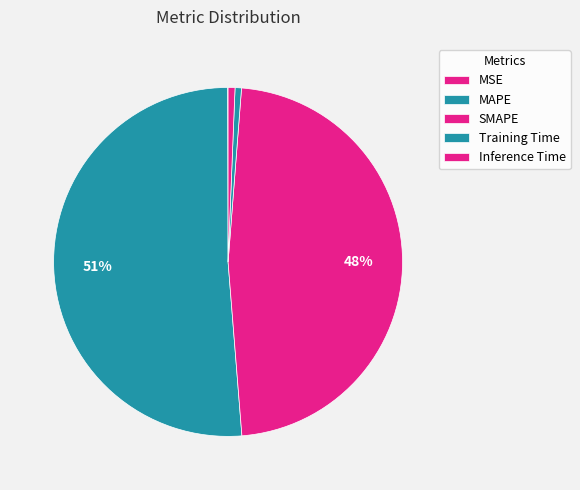

True or false: MAPE accounts for 51% of the total.

True